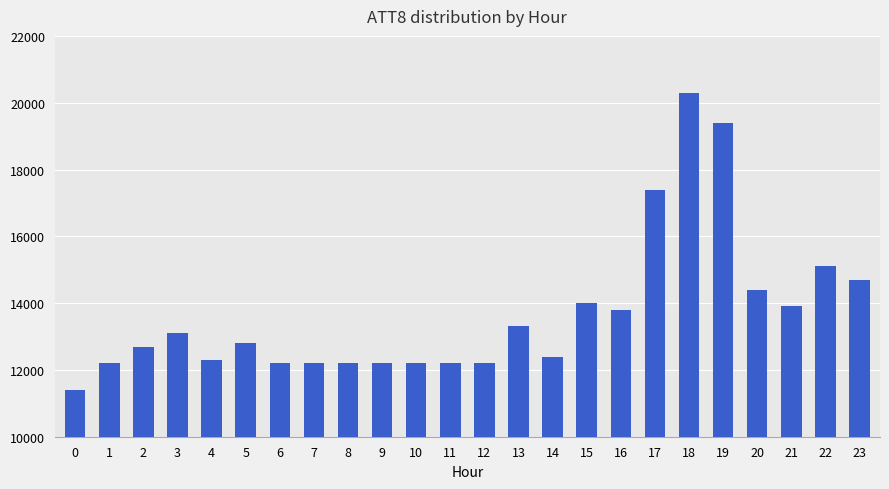

At which category does the chart reach its peak across all series?

18